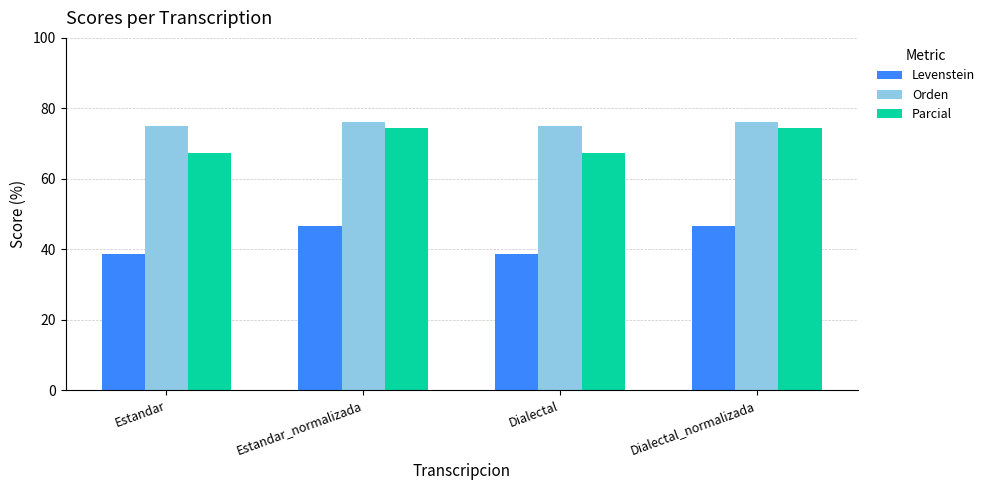

Where does the Levenstein series first go above 46?

Estandar_normalizada